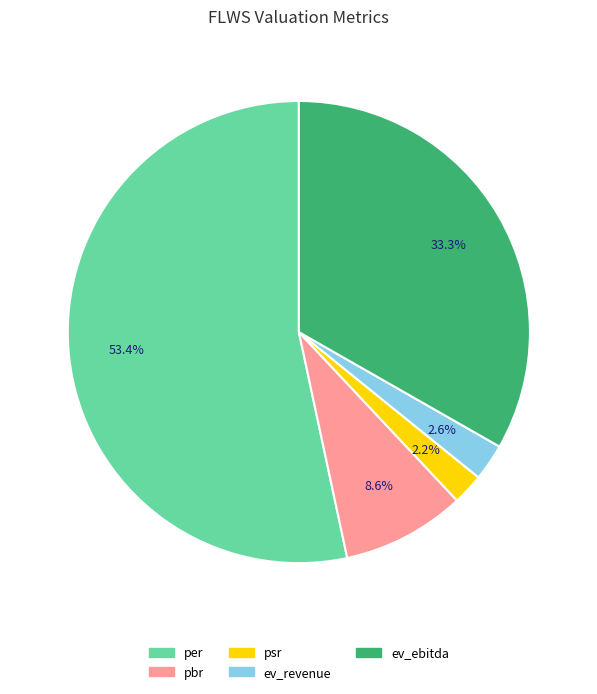

Combined, what portion of the pie is per and ev_ebitda?

86.6%